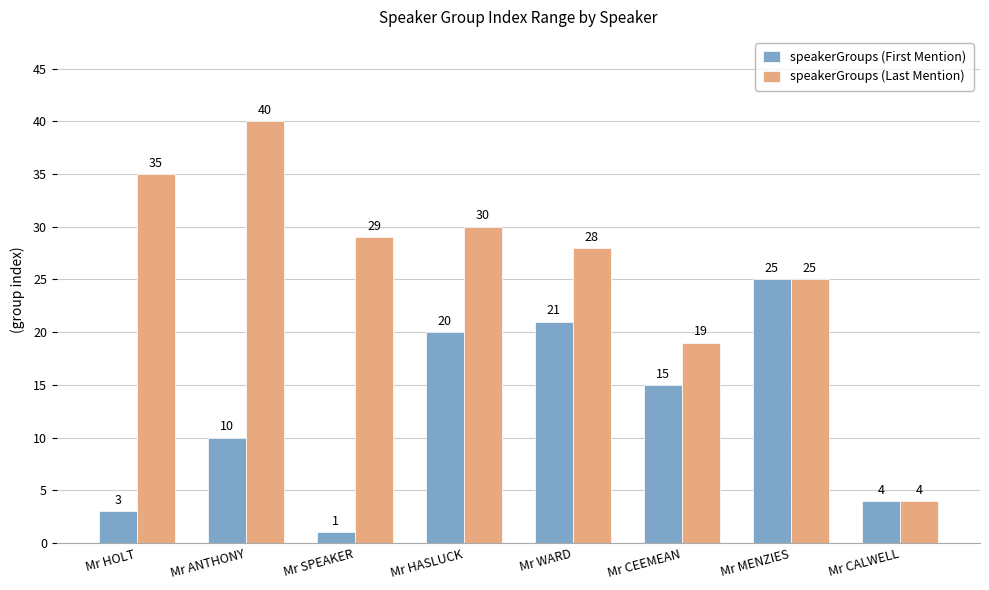

At Mr SPEAKER, list the series in order from smallest to largest.

speakerGroups (First Mention), speakerGroups (Last Mention)